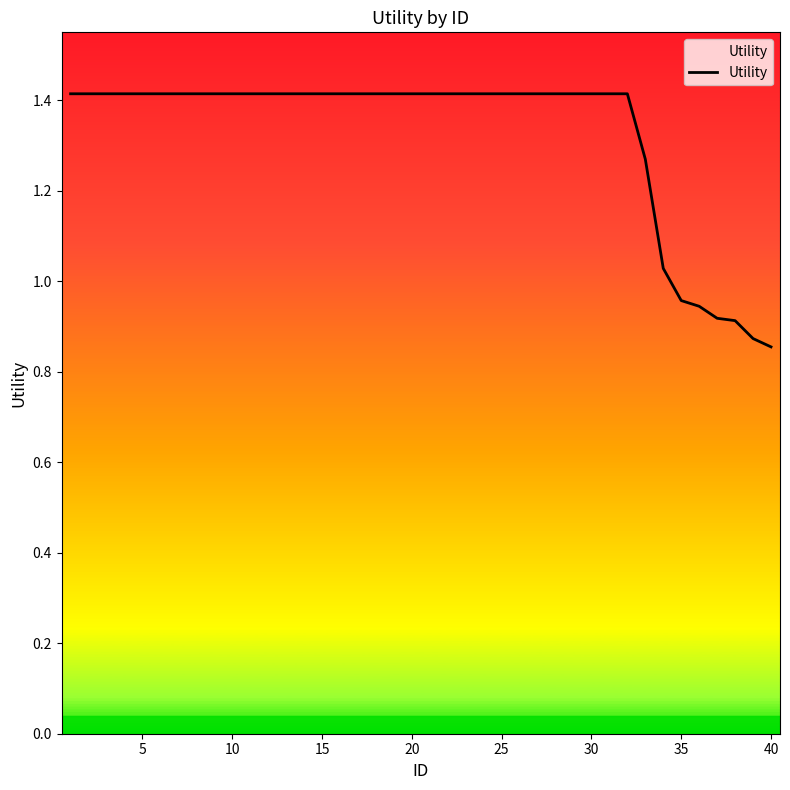

What is the greatest value displayed?

1.4